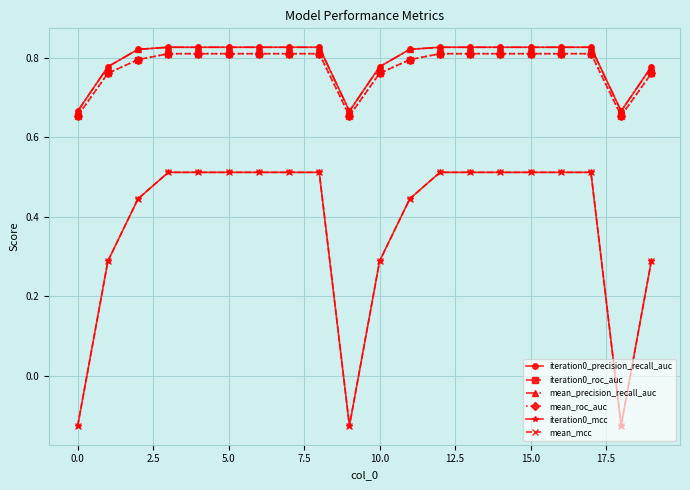

Reading left to right, extract all data points from this chart.

iteration0_precision_recall_auc: 0.7	0.8	0.8	0.8	0.8	0.8	0.8	0.8	0.8	0.7	0.8	0.8	0.8	0.8	0.8	0.8	0.8	0.8	0.7	0.8
iteration0_roc_auc: 0.7	0.8	0.8	0.8	0.8	0.8	0.8	0.8	0.8	0.7	0.8	0.8	0.8	0.8	0.8	0.8	0.8	0.8	0.7	0.8
mean_precision_recall_auc: 0.7	0.8	0.8	0.8	0.8	0.8	0.8	0.8	0.8	0.7	0.8	0.8	0.8	0.8	0.8	0.8	0.8	0.8	0.7	0.8
mean_roc_auc: 0.7	0.8	0.8	0.8	0.8	0.8	0.8	0.8	0.8	0.7	0.8	0.8	0.8	0.8	0.8	0.8	0.8	0.8	0.7	0.8
iteration0_mcc: -0.1	0.3	0.4	0.5	0.5	0.5	0.5	0.5	0.5	-0.1	0.3	0.4	0.5	0.5	0.5	0.5	0.5	0.5	-0.1	0.3
mean_mcc: -0.1	0.3	0.4	0.5	0.5	0.5	0.5	0.5	0.5	-0.1	0.3	0.4	0.5	0.5	0.5	0.5	0.5	0.5	-0.1	0.3